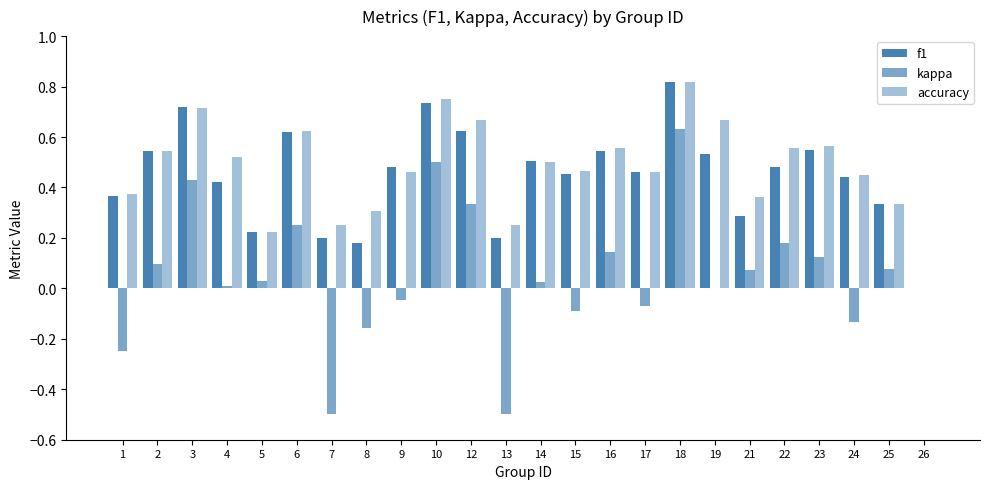

How many values in f1 are above zero?

23